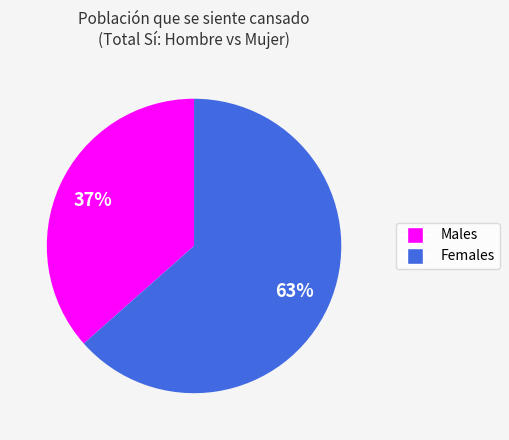

To the nearest percent, what is the average slice percentage?

50%